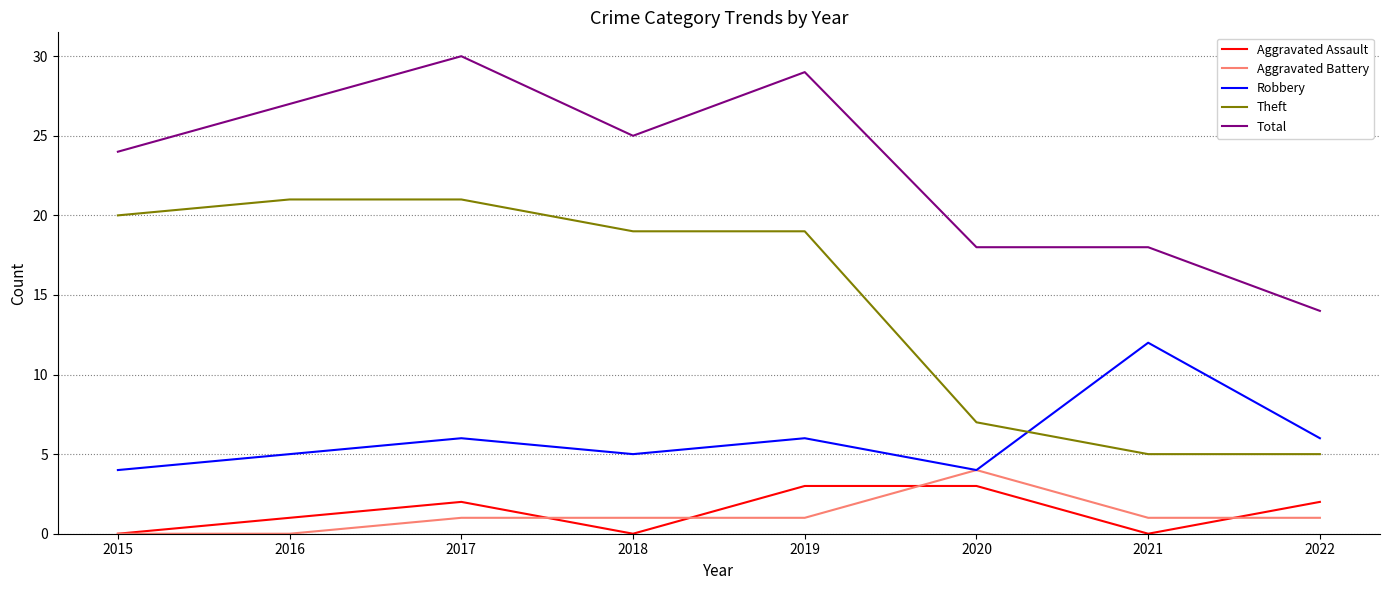

What is the average value of the Total series?

23